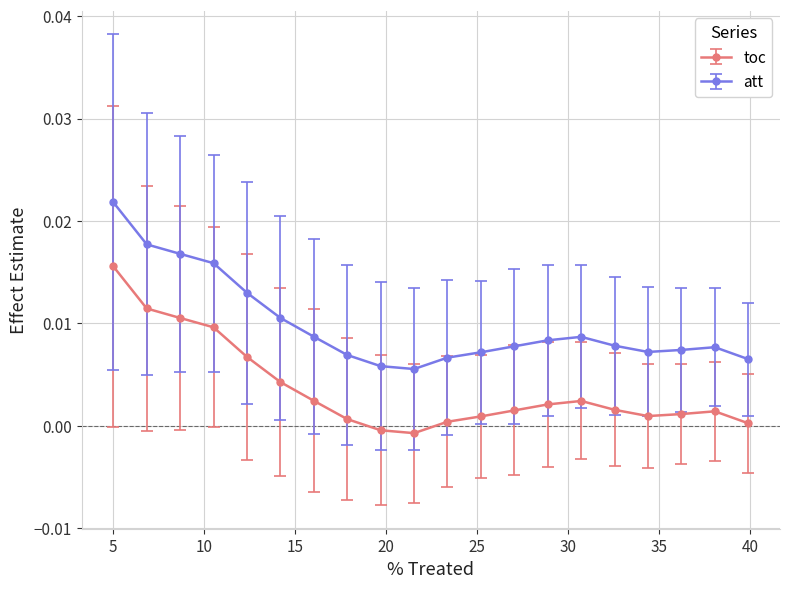

List the series in order of their overall mean, highest first.

att, toc